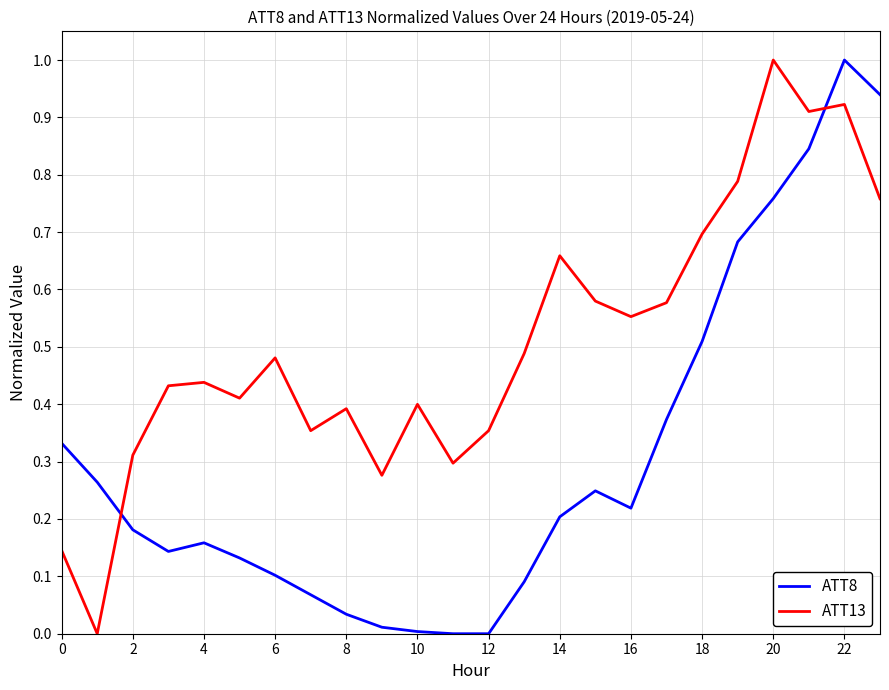

What is the difference between the maximum and minimum values in the ATT8 series?

1.0